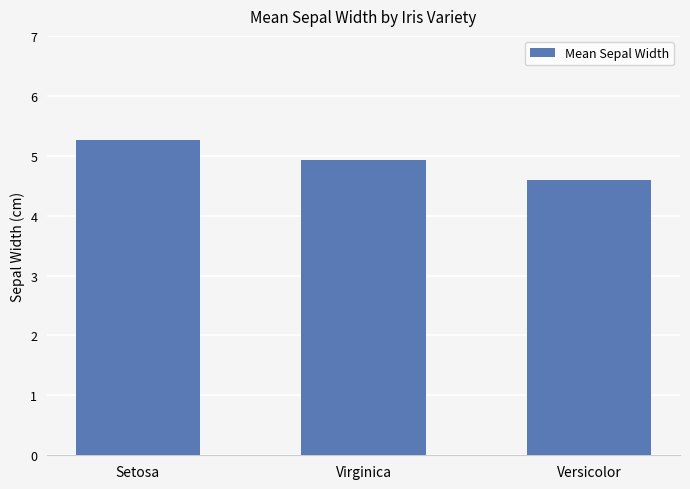

What is the value of the 1st bar from the left?

5.3